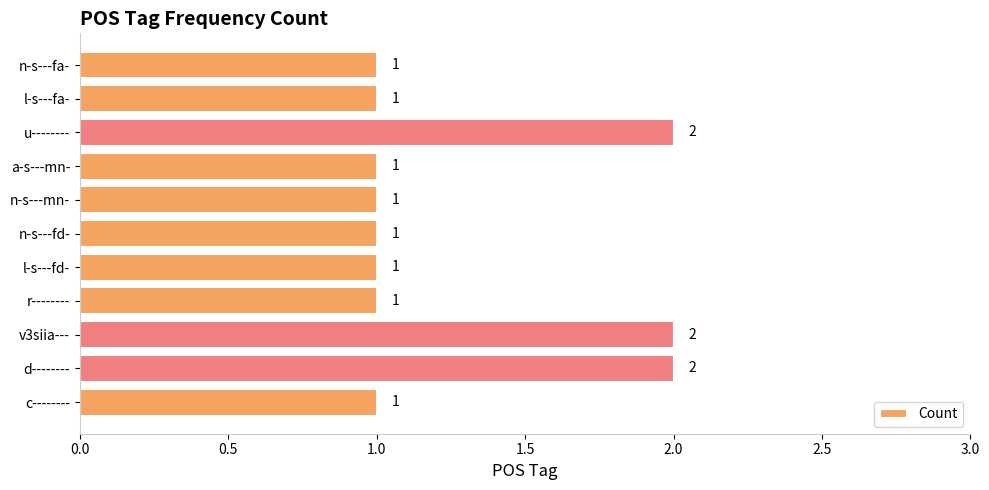

True or false: the data shows 2 at u--------.

True